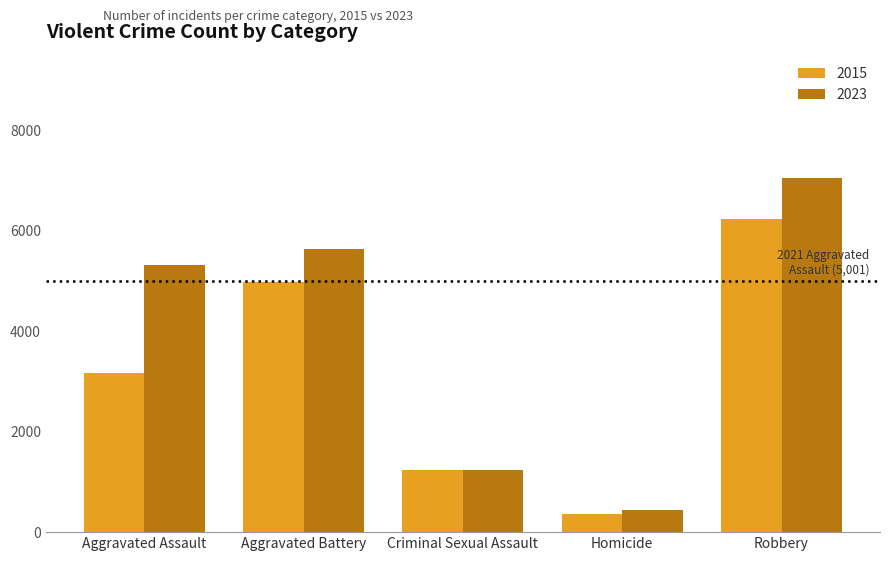

How many bars are there in each group?

2